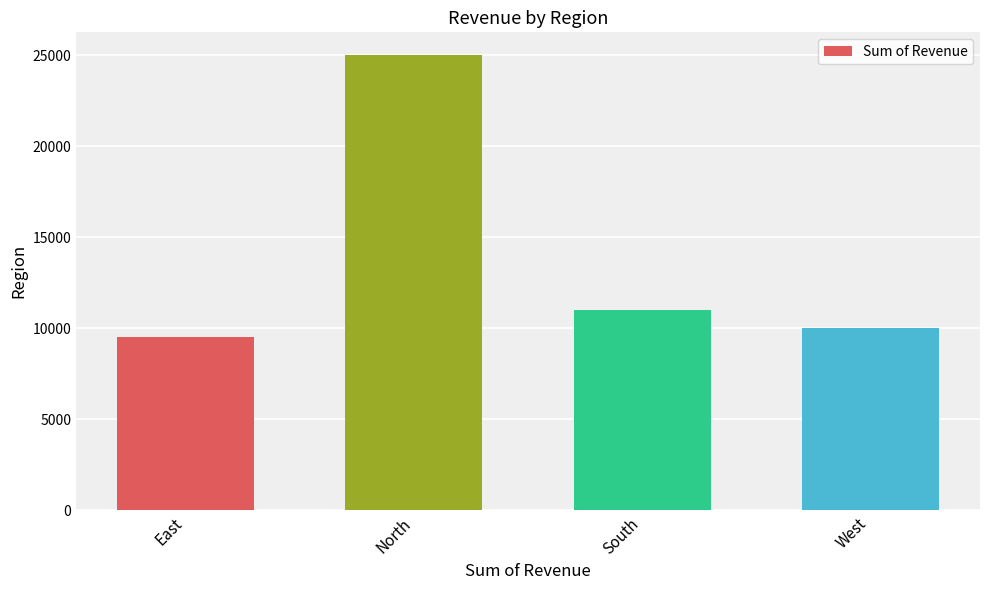

What is the average value?

13875